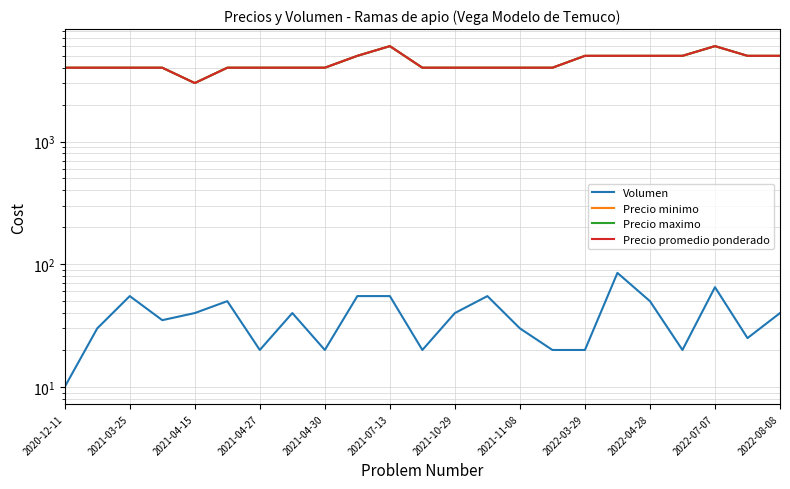

How many lines are shown in the chart?

4